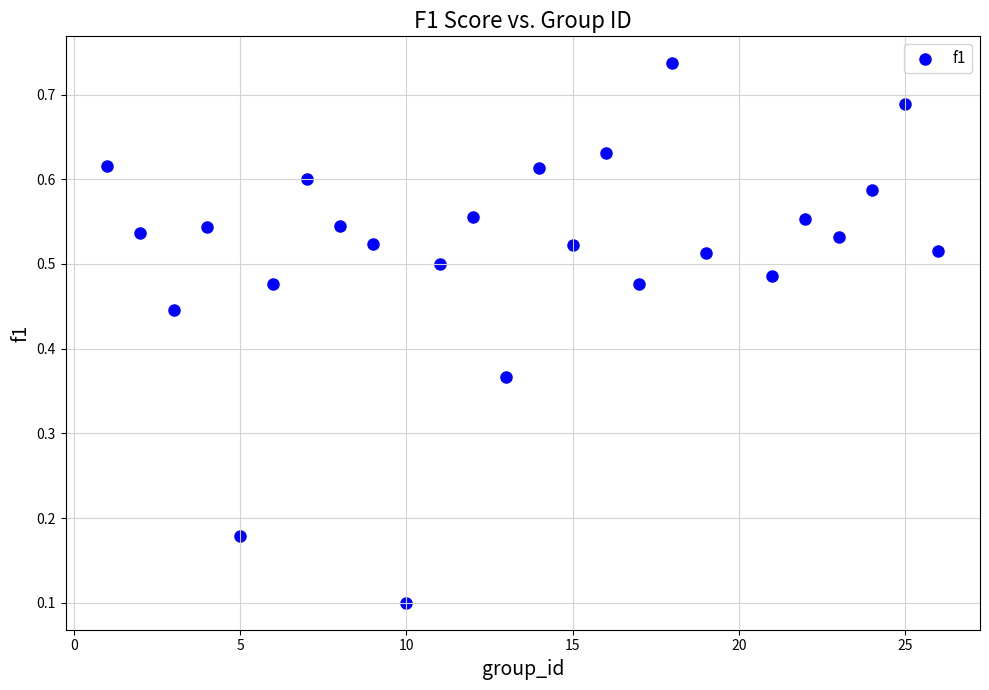

What is the range of X values (max minus min)?

25.0